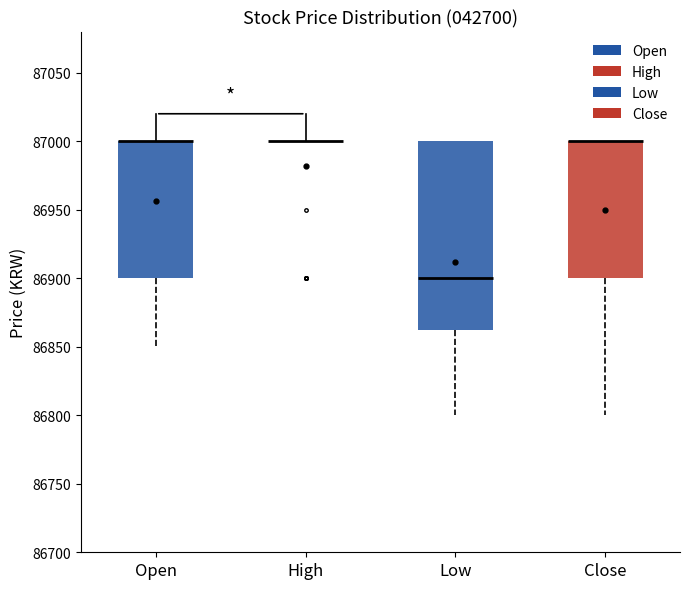

Reading left to right, read every box against the y-axis: the position of its median line, the range the box covers, and the ends of its whiskers. The values are not printed on the chart, so give them approximately, as read against the axis.

Open: median 87000 (drawn on the box's upper edge), box 86900 to 87000, whiskers 86850 to 87000
High: box collapsed to a line at 87000, whiskers 87000 to 87000
Low: median 86900, box 86865 to 87000, whiskers 86800 to 87000
Close: median 87000 (drawn on the box's upper edge), box 86900 to 87000, whiskers 86800 to 87000